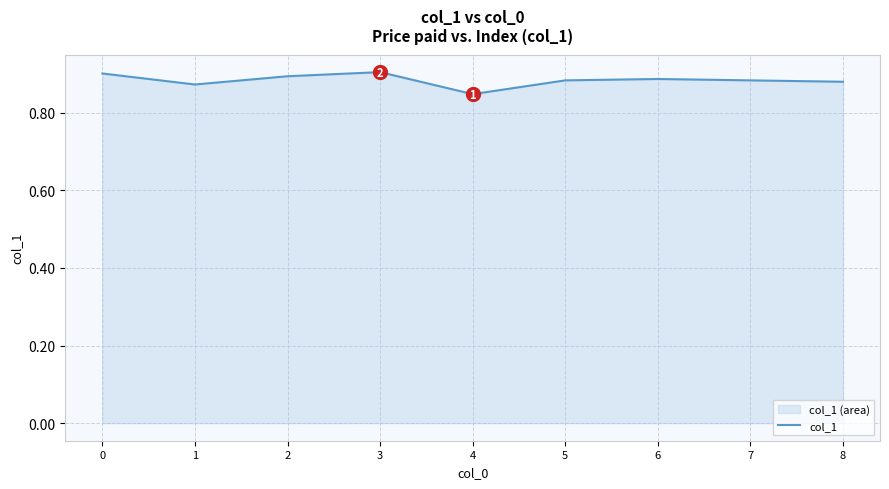

How many lines are shown in the chart?

1